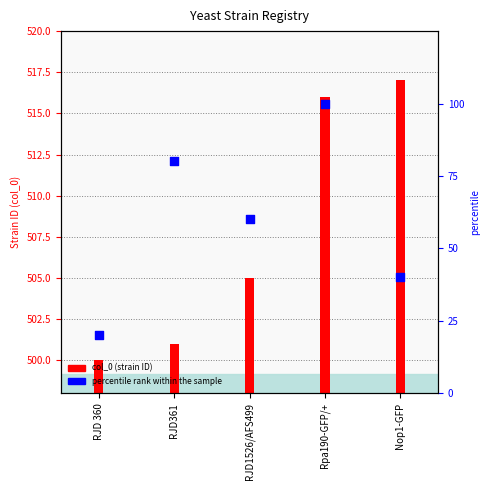

What is the ratio of the value at RJD361 to the value at Rpa190-GFP/+?

0.8